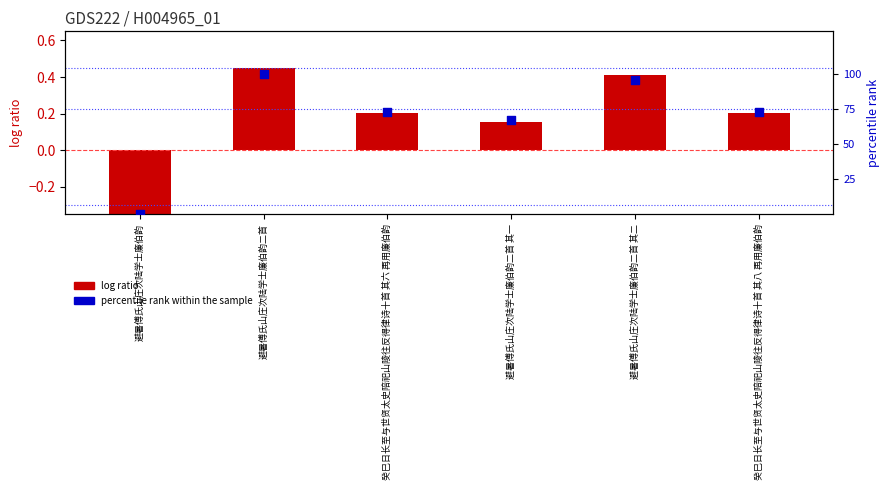

At how many categories does at least one series exceed 73?

2